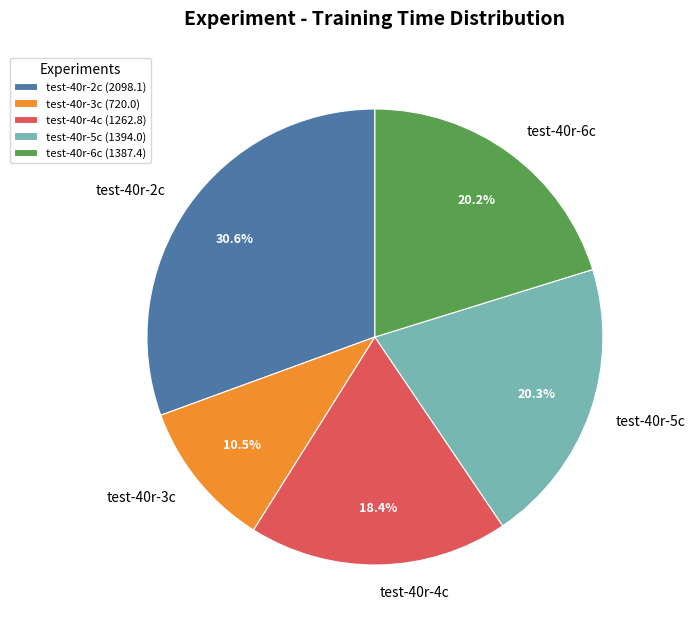

To the nearest percent, what percentage of the pie is test-40r-5c?

20%